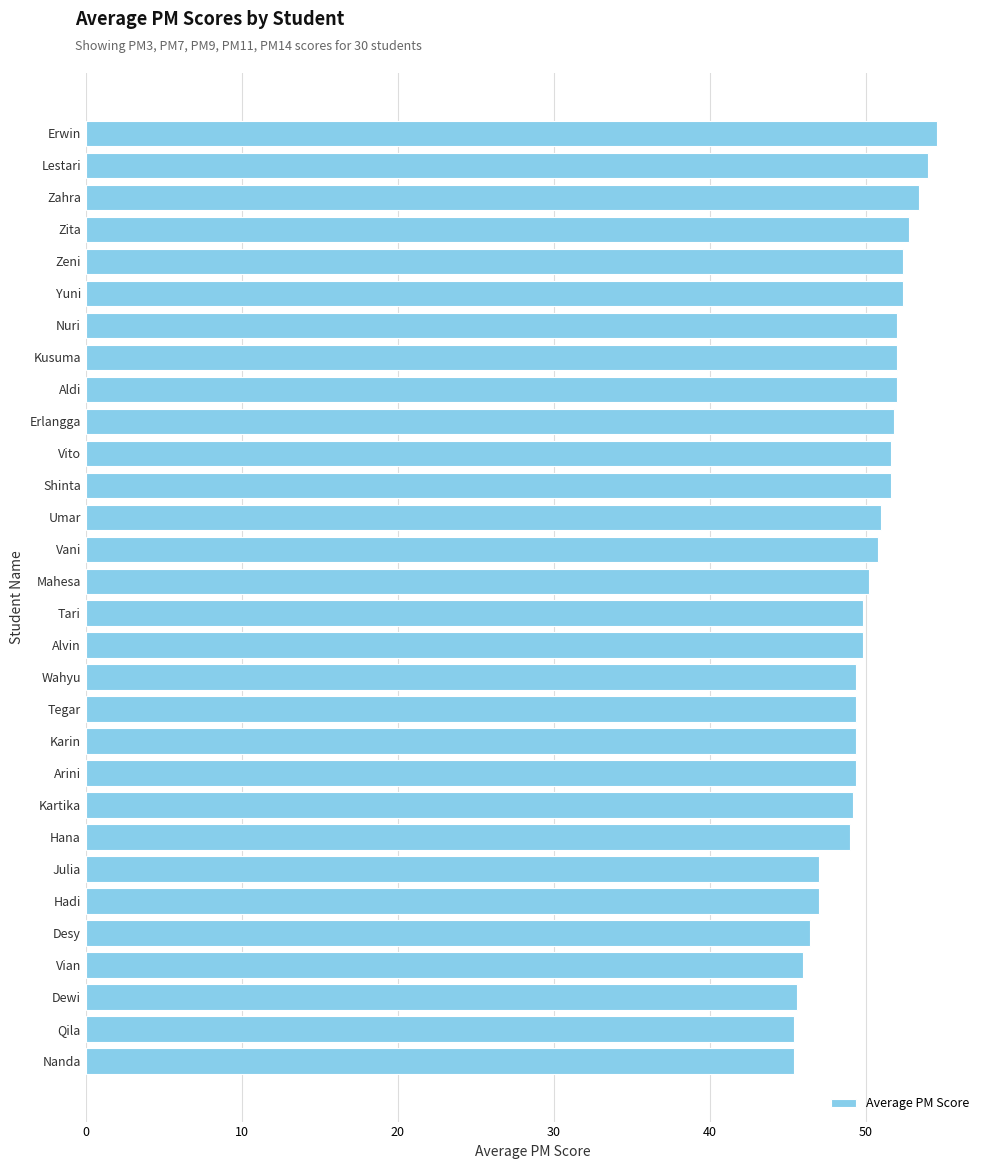

What is the value of the 3rd bar from the top?

53.4